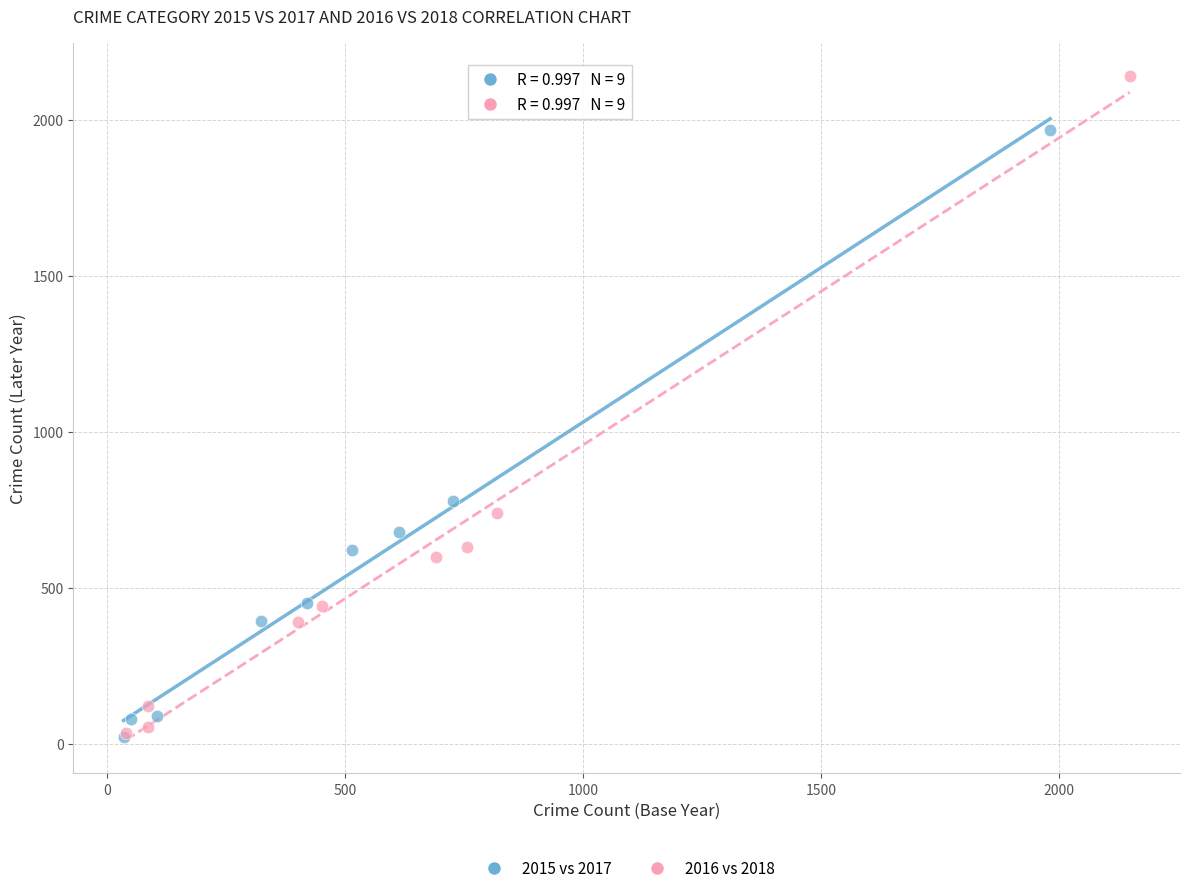

Which series reaches the maximum Y coordinate?

2016 vs 2018